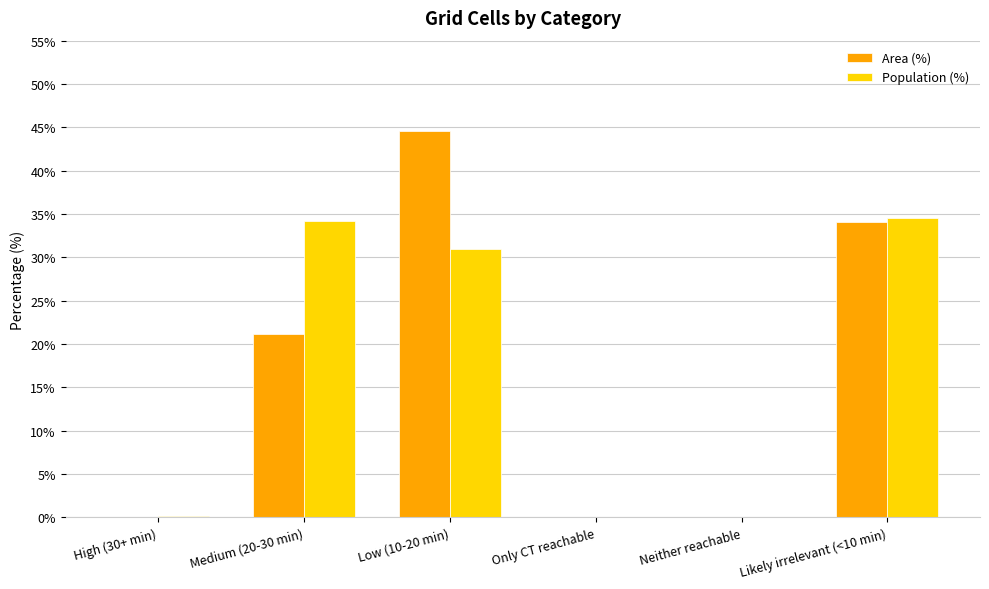

What is the sum of the Population (%) values at Medium (20-30 min) and Neither reachable?

34.2